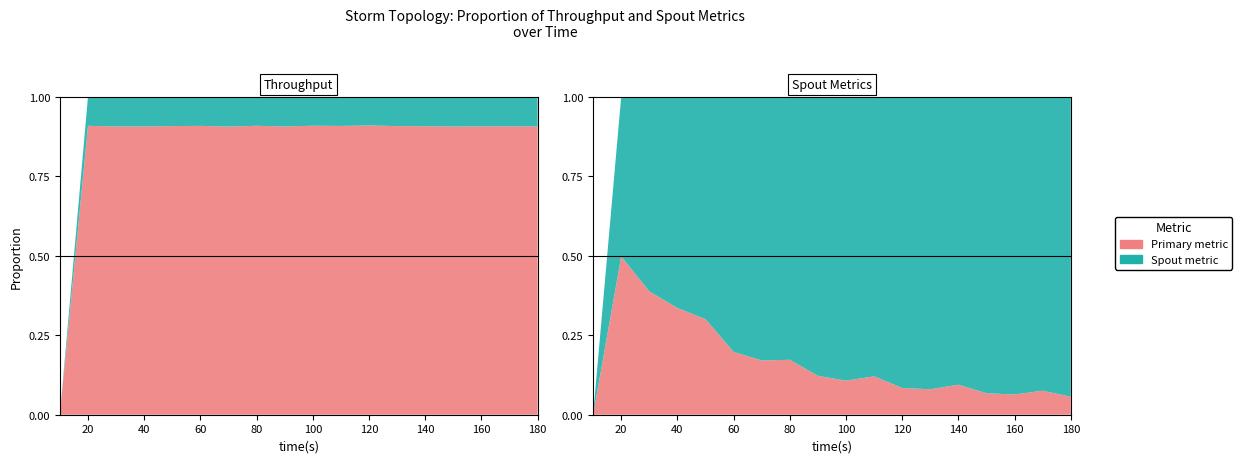

Reading right to left, transcribe all the data shown in this chart.

throughput (messages/s): 180=81509	170=105217	160=80429	150=79294	140=107454	130=80458	120=79702	110=105563	100=80376	90=79665	80=105594	70=79551	60=78248	50=101686	40=67334	30=41809	20=26162	10=0
spout_throughput (messages/s): 180=8452	170=10857	160=8312	150=8260	140=11045	130=8237	120=7980	110=10756	100=8119	90=8258	80=10693	70=8293	60=7951	50=10406	40=6995	30=4337	20=2655	10=0